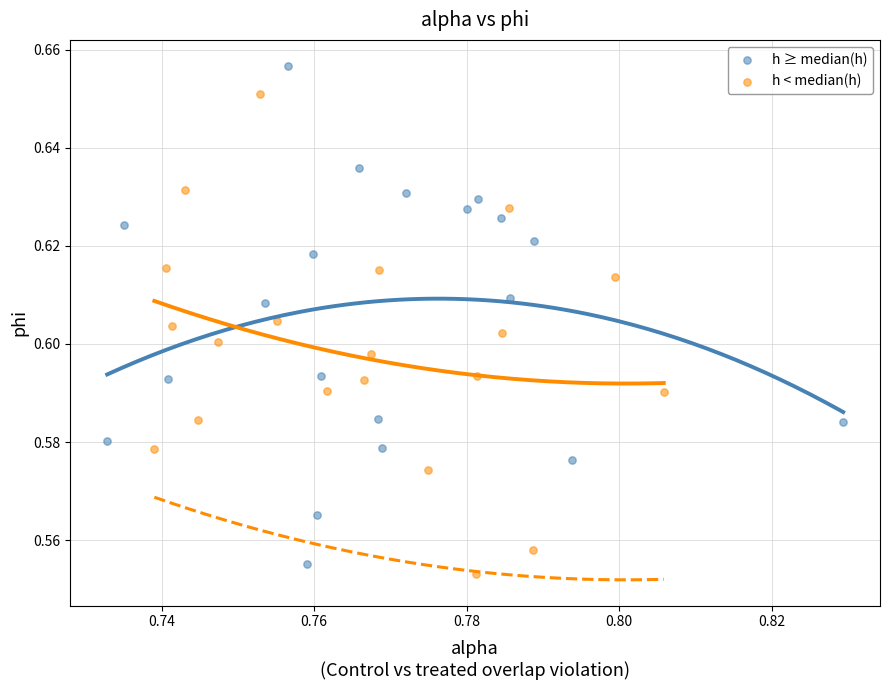

What are all the series names shown in the legend?

h ≥ median(h), h < median(h)